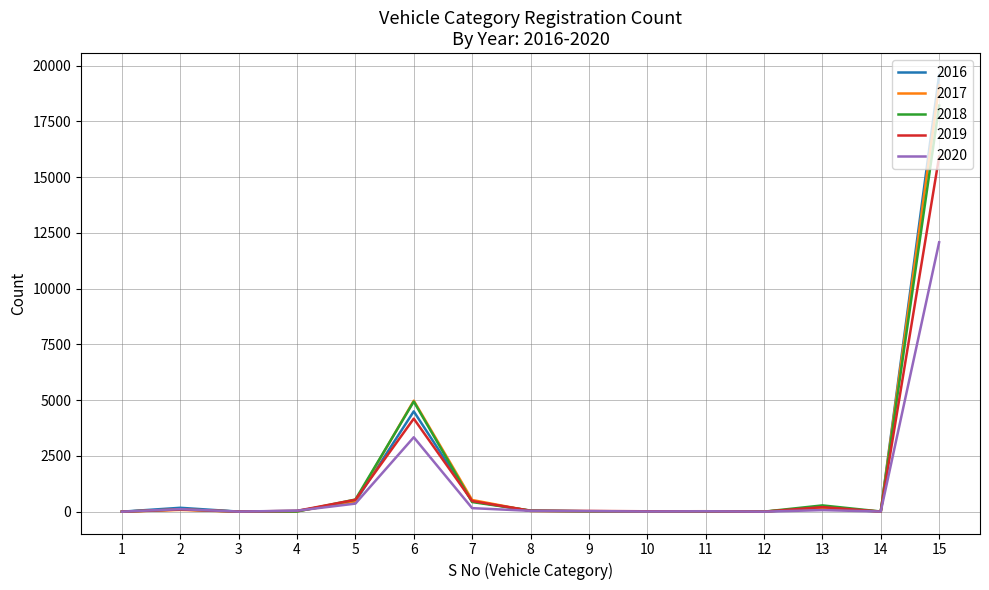

How many lines are shown in the chart?

5